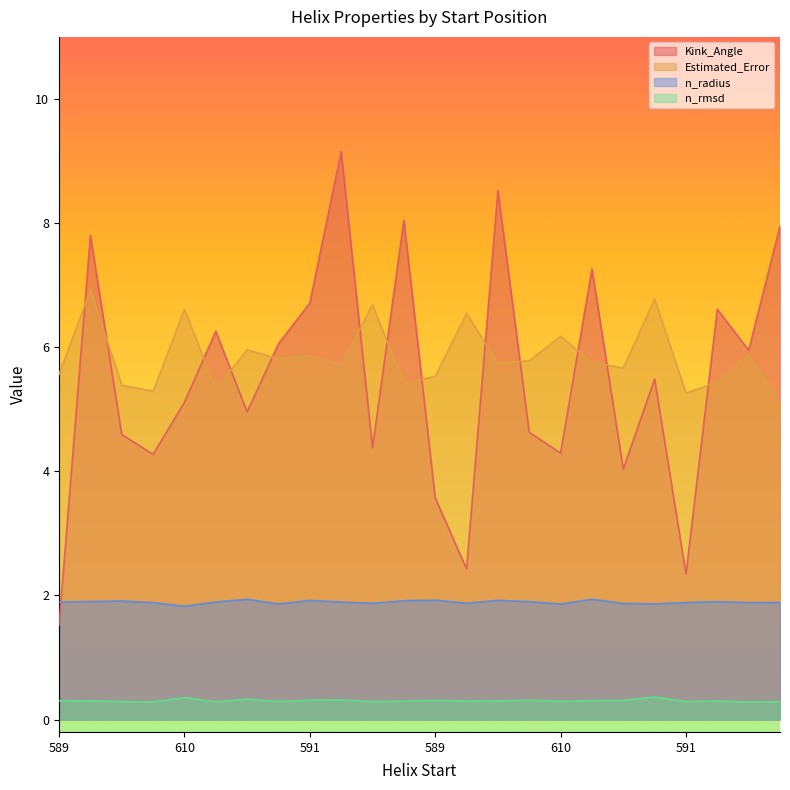

Reading left to right, transcribe all the data shown in this chart.

Kink_Angle: 1.5	7.8	4.6	4.3	5.1	6.3	5.0	6.1	6.7	9.2	4.4	8.0	3.6	2.4	8.5	4.6	4.3	7.3	4.0	5.5	2.3	6.6	6.0	8.0
Estimated_Error: 5.6	6.9	5.4	5.3	6.6	5.3	6.0	5.8	5.9	5.7	6.7	5.4	5.5	6.5	5.7	5.8	6.2	5.8	5.7	6.8	5.3	5.4	5.9	5.1
n_radius: 1.9	1.9	1.9	1.9	1.8	1.9	1.9	1.9	1.9	1.9	1.9	1.9	1.9	1.9	1.9	1.9	1.9	1.9	1.9	1.9	1.9	1.9	1.9	1.9
n_rmsd: 0.3	0.3	0.3	0.3	0.4	0.3	0.3	0.3	0.3	0.3	0.3	0.3	0.3	0.3	0.3	0.3	0.3	0.3	0.3	0.4	0.3	0.3	0.3	0.3